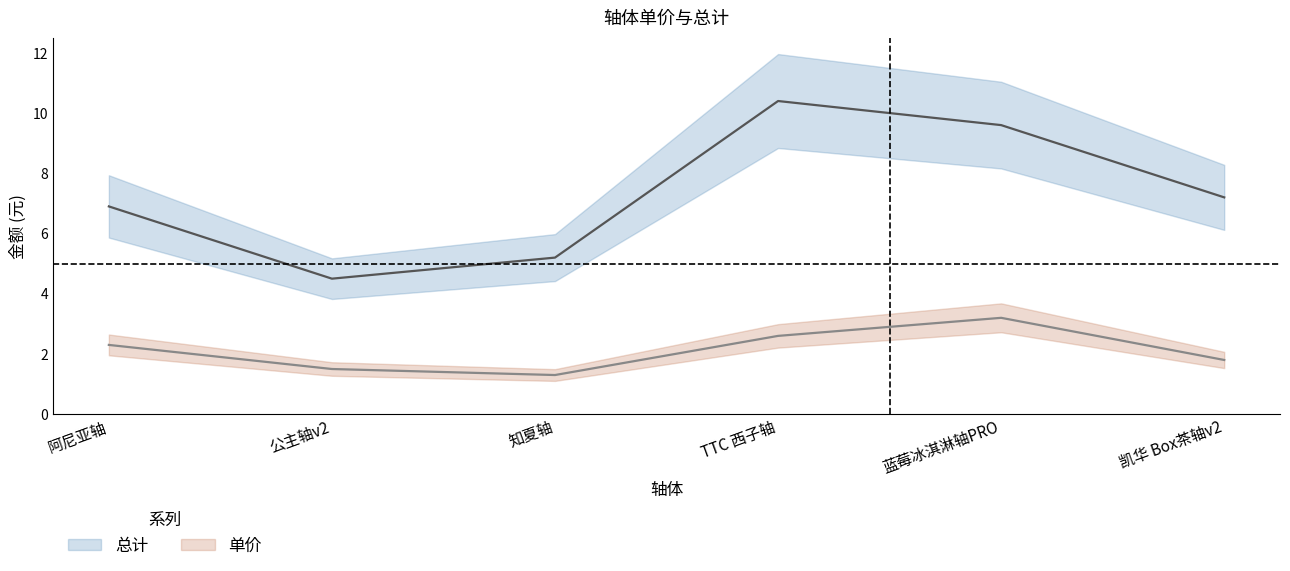

What is the difference between the 单价 values at 公主轴v2 and 凯华 Box茶轴v2?

0.3